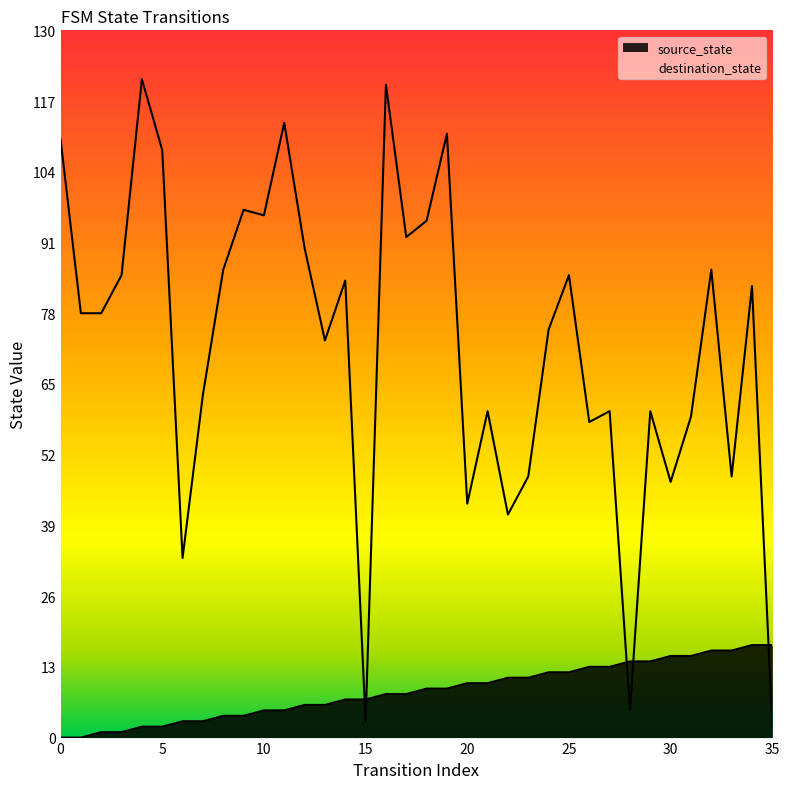

True or false: source_state has a value of 5 at 7.

False